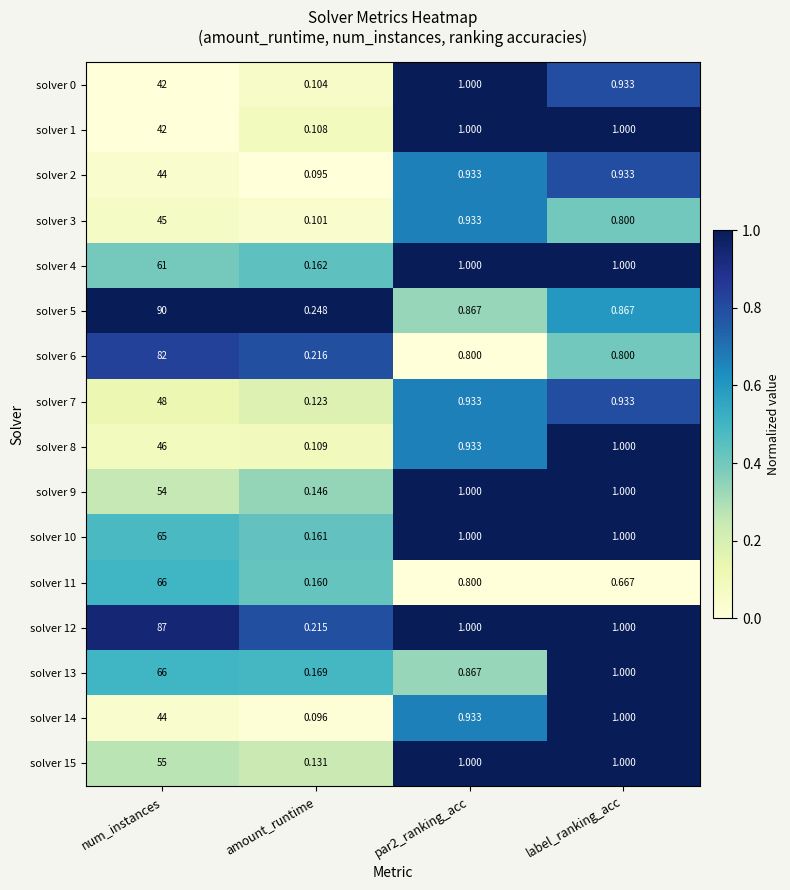

Is the value of solver 3 at label_ranking_acc greater than the value of solver 7 at par2_ranking_acc?

No